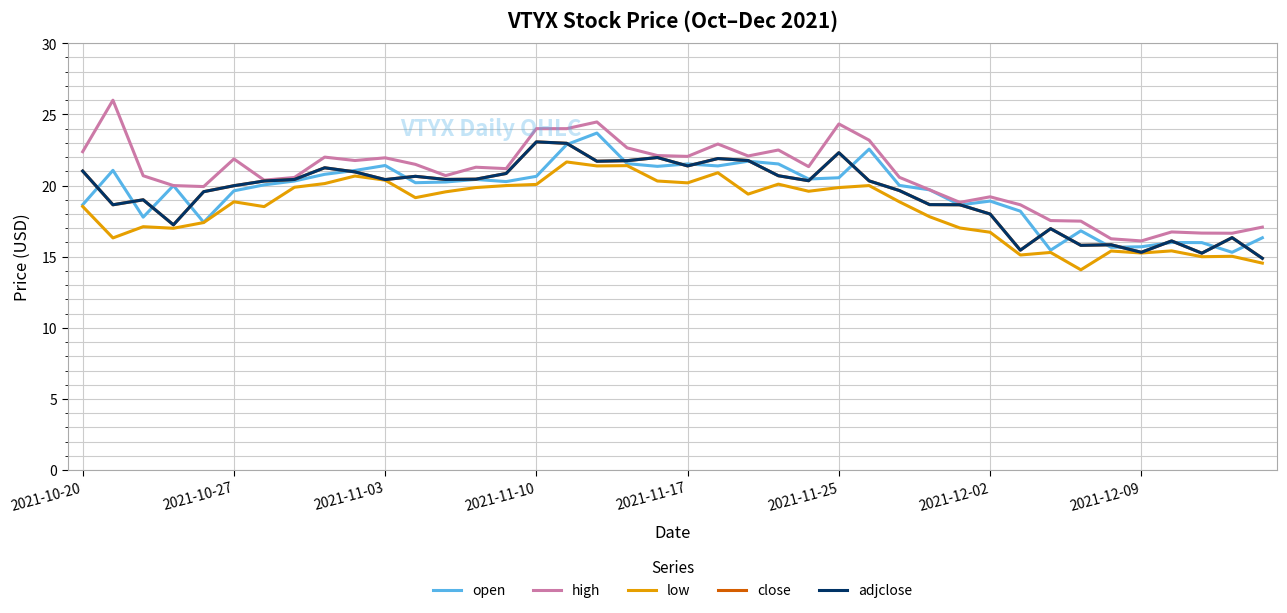

What is the sum of all close values?

778.3